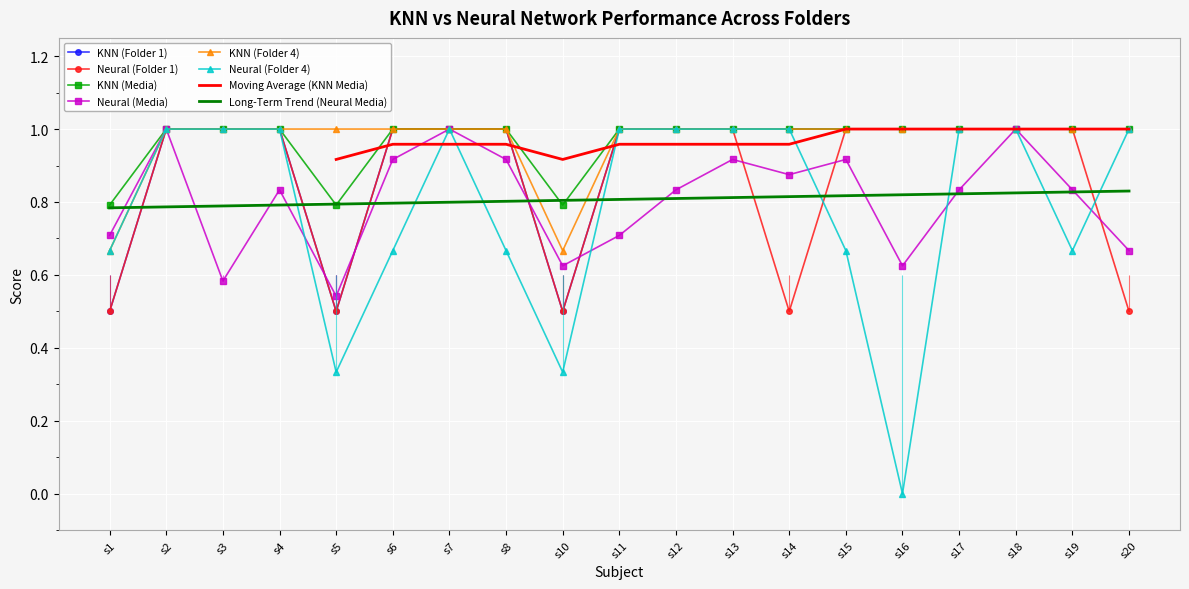

The KNN (Folder 4) series shows 1.0 at s15. True or false?

True